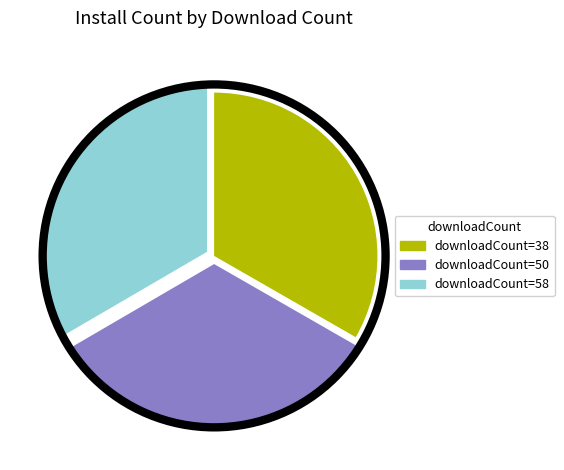

Is there a majority slice in this chart?

No